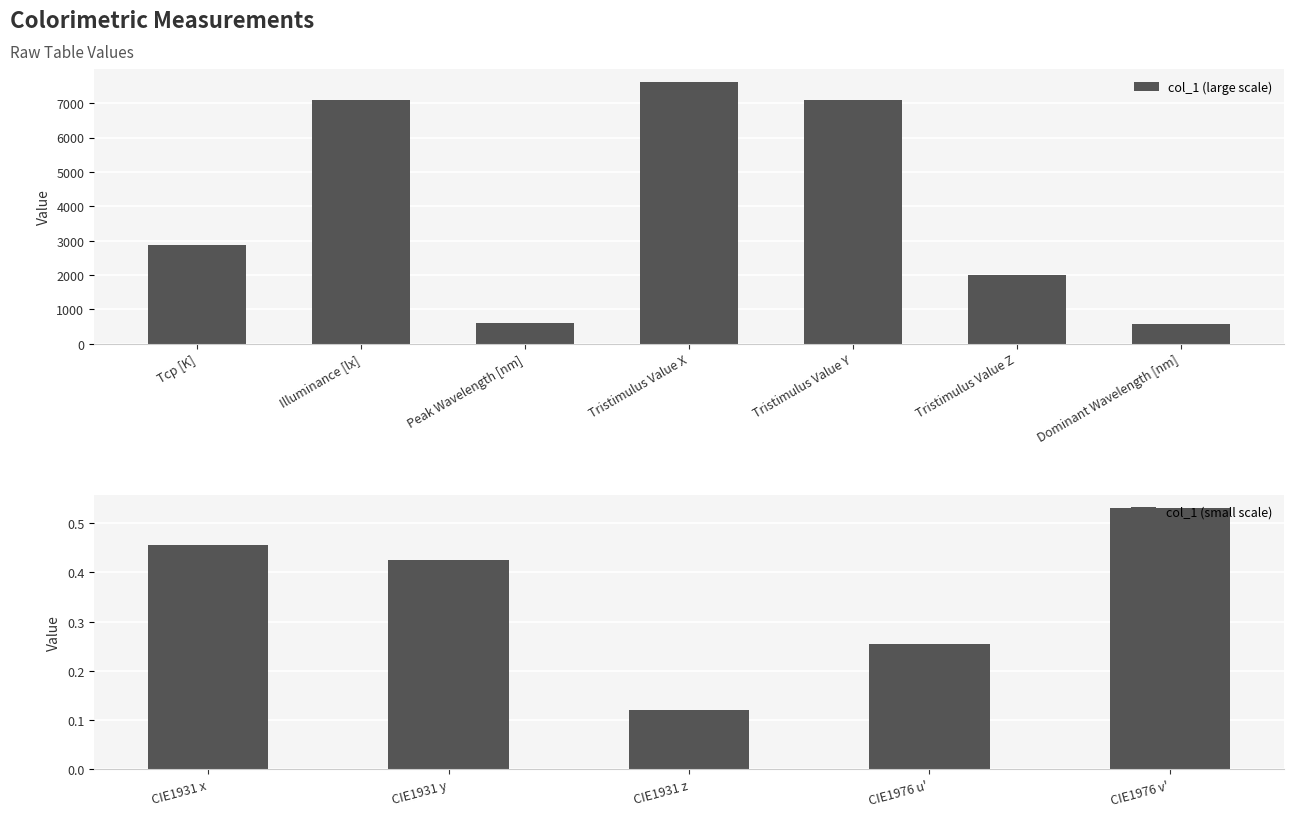

At which category does the chart reach its peak across all series?

Tristimulus Value X